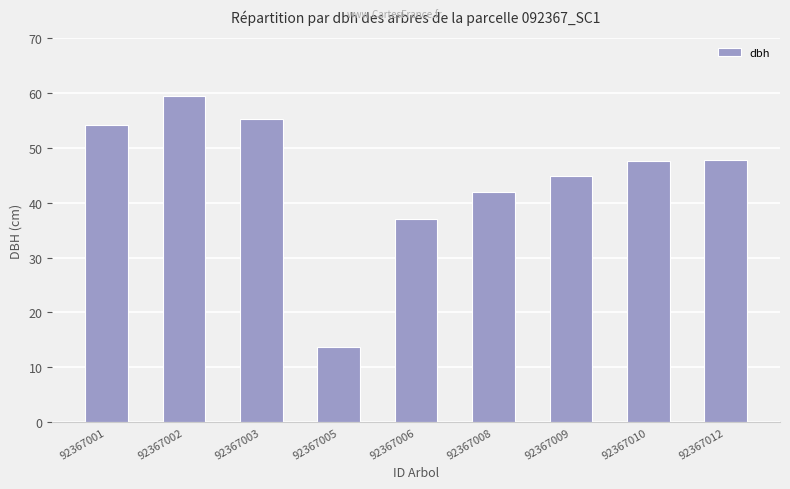

Which category has the highest value across all series?

92367002